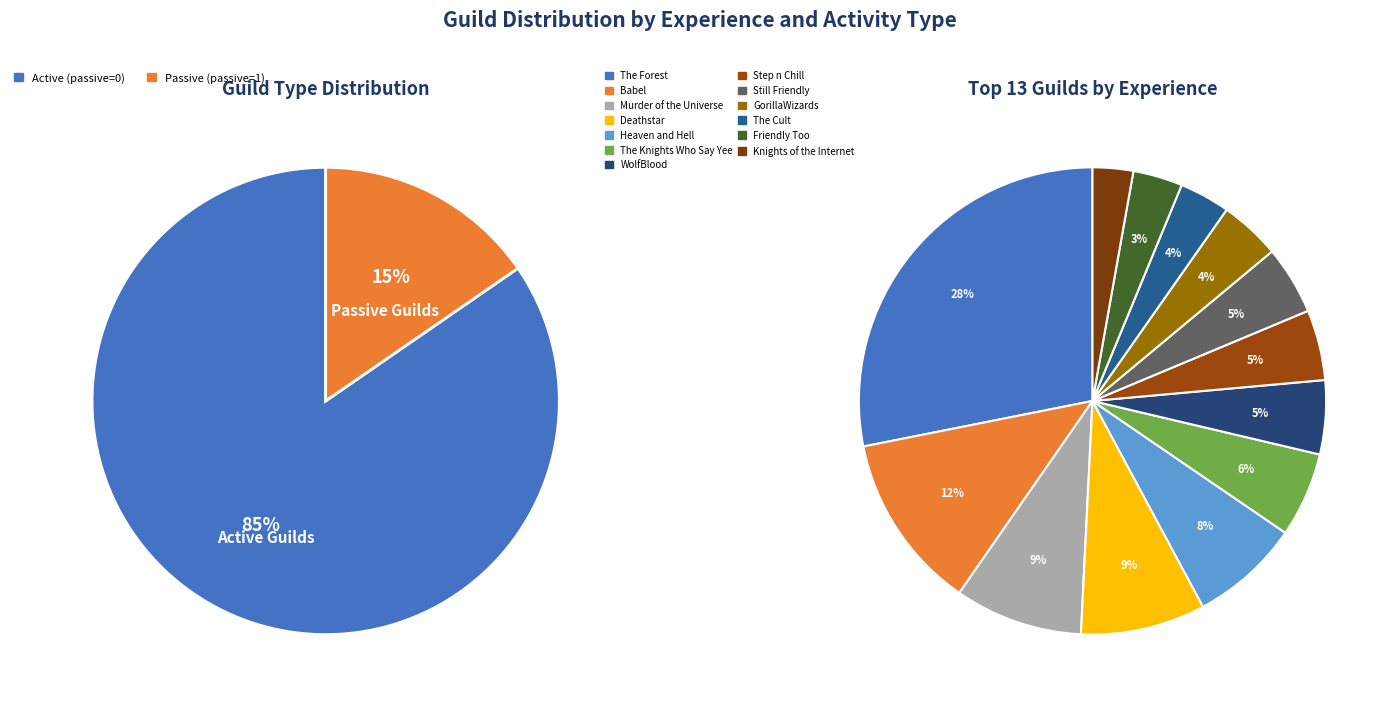

Approximately how many times larger is the value at The Forest compared to Still Friendly?

5.9